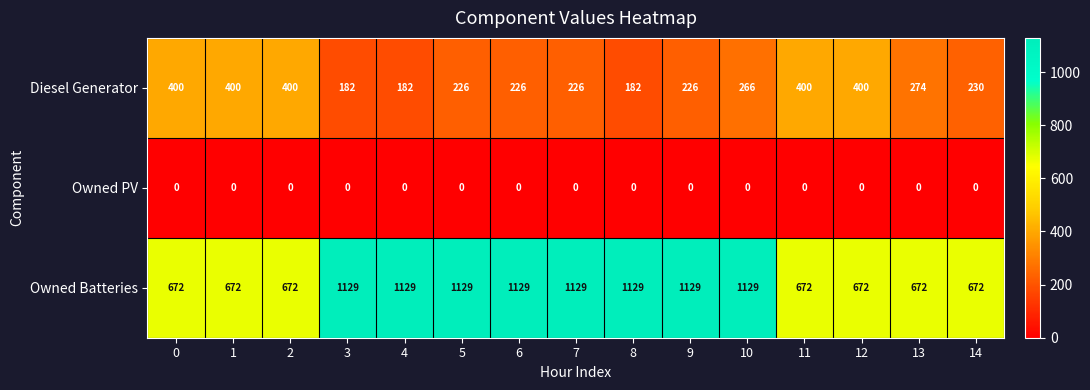

List the series in order of their overall mean, highest first.

Owned Batteries, Diesel Generator, Owned PV